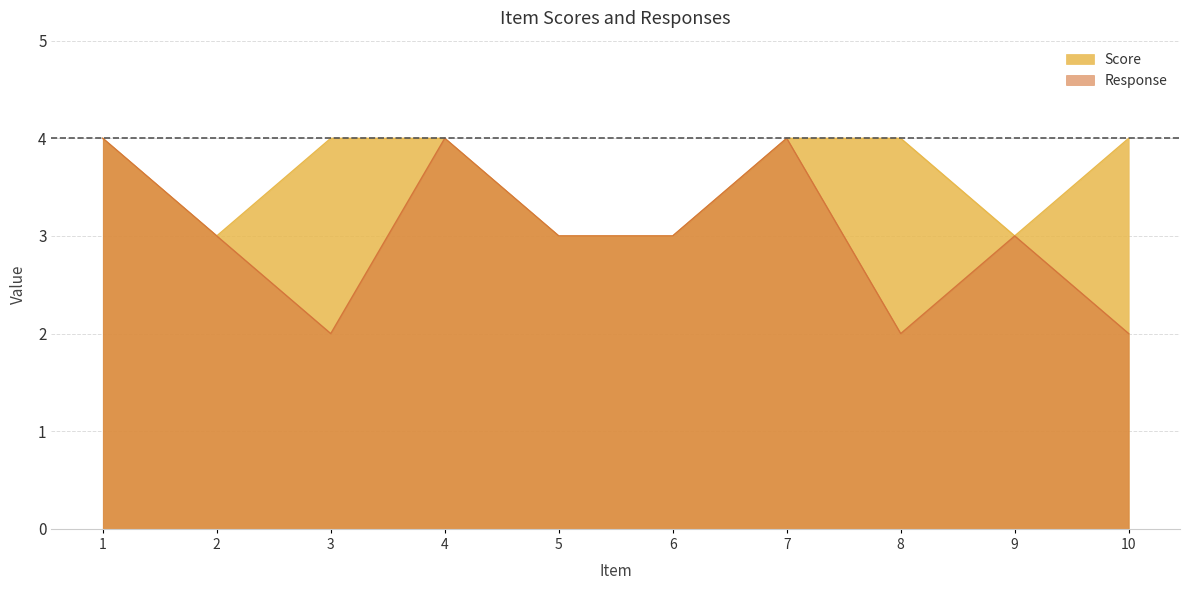

What is the lowest value of the Response series?

2